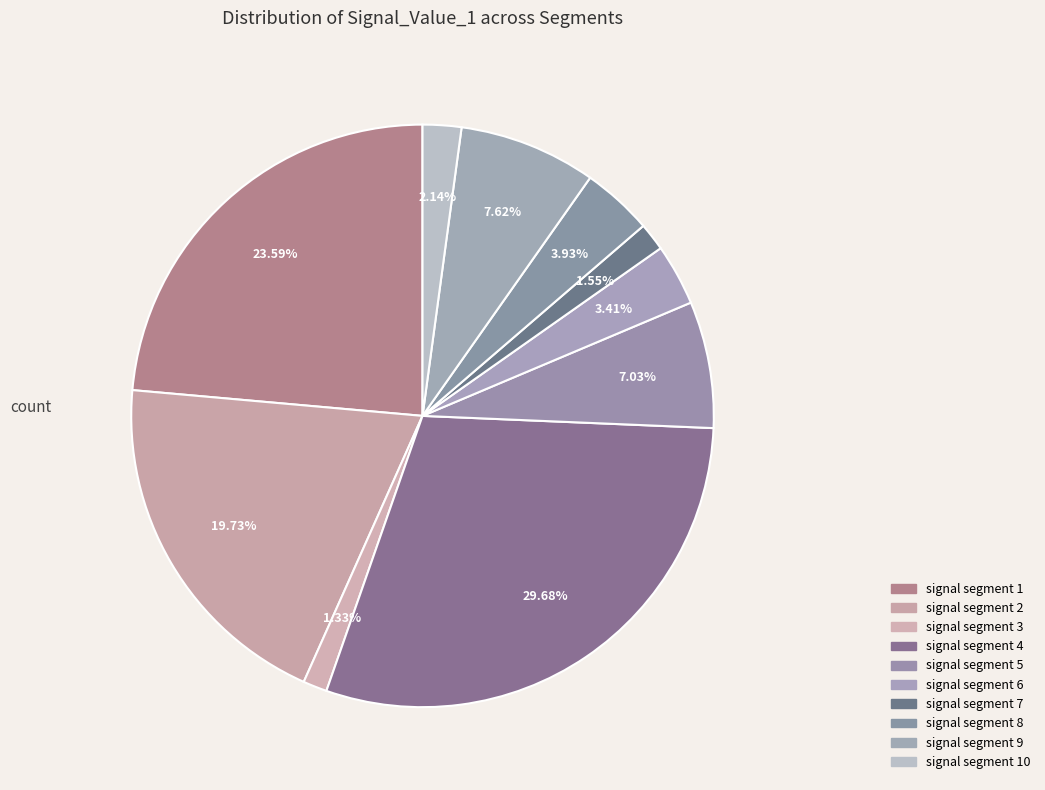

Which category has the biggest portion of the pie?

signal segment 4